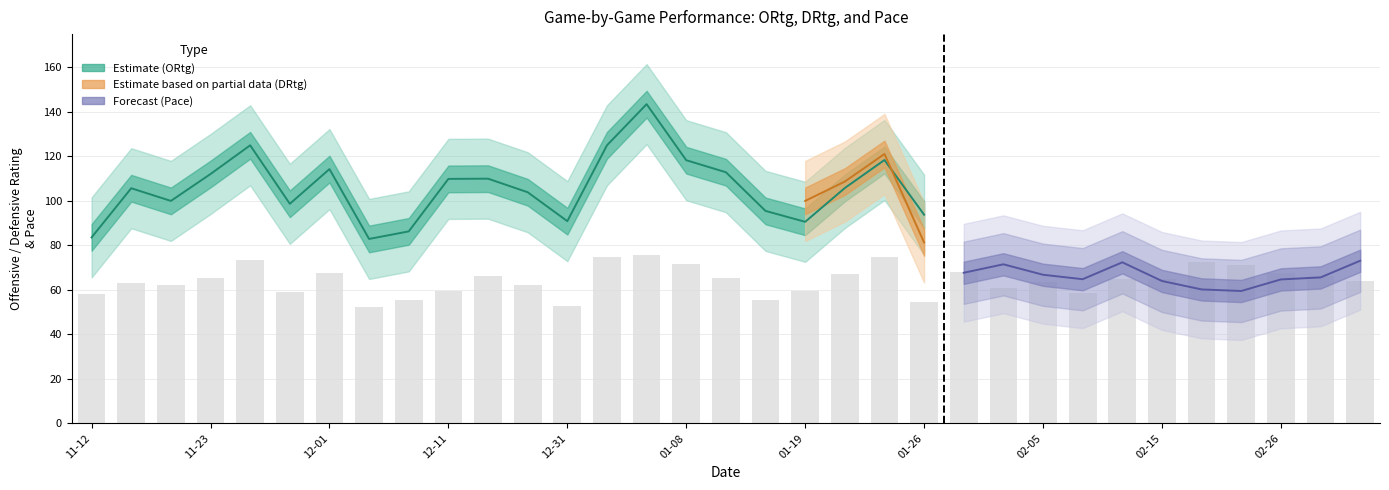

Is it true that ORtg equals 109.9 at 2010-12-11?

True